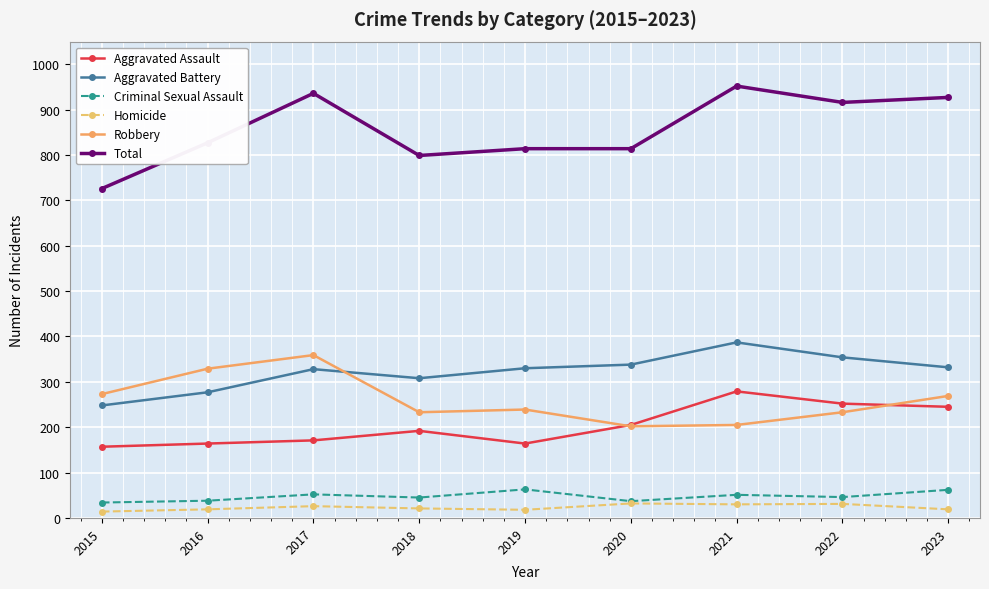

Which series has the widest spread of values?

Total